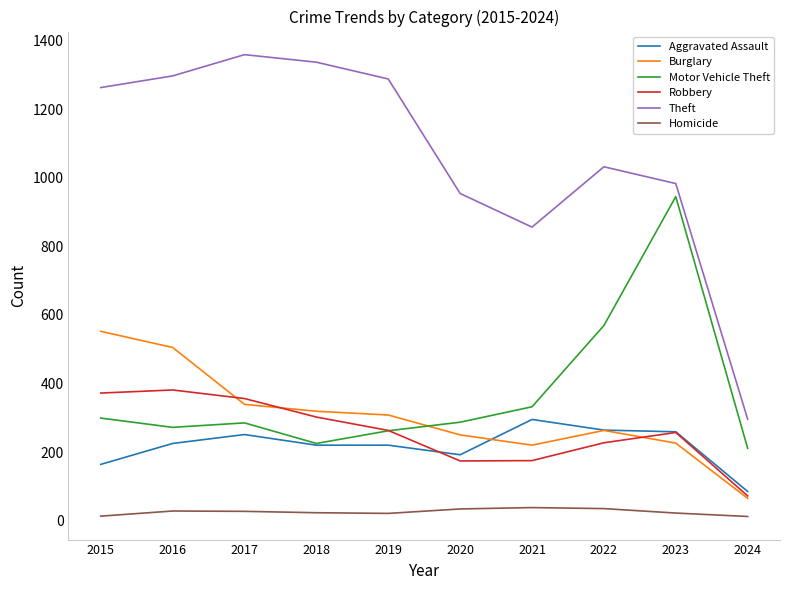

Between 2019 and 2024, which series saw the biggest shift?

Theft